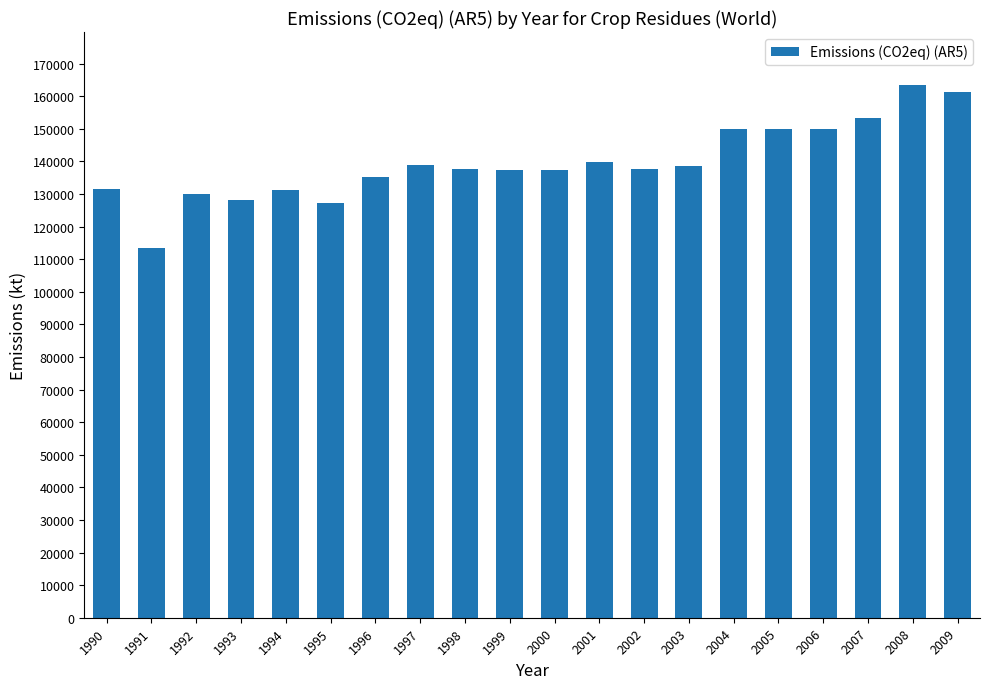

Which has a higher value, 2006 or 1993?

2006